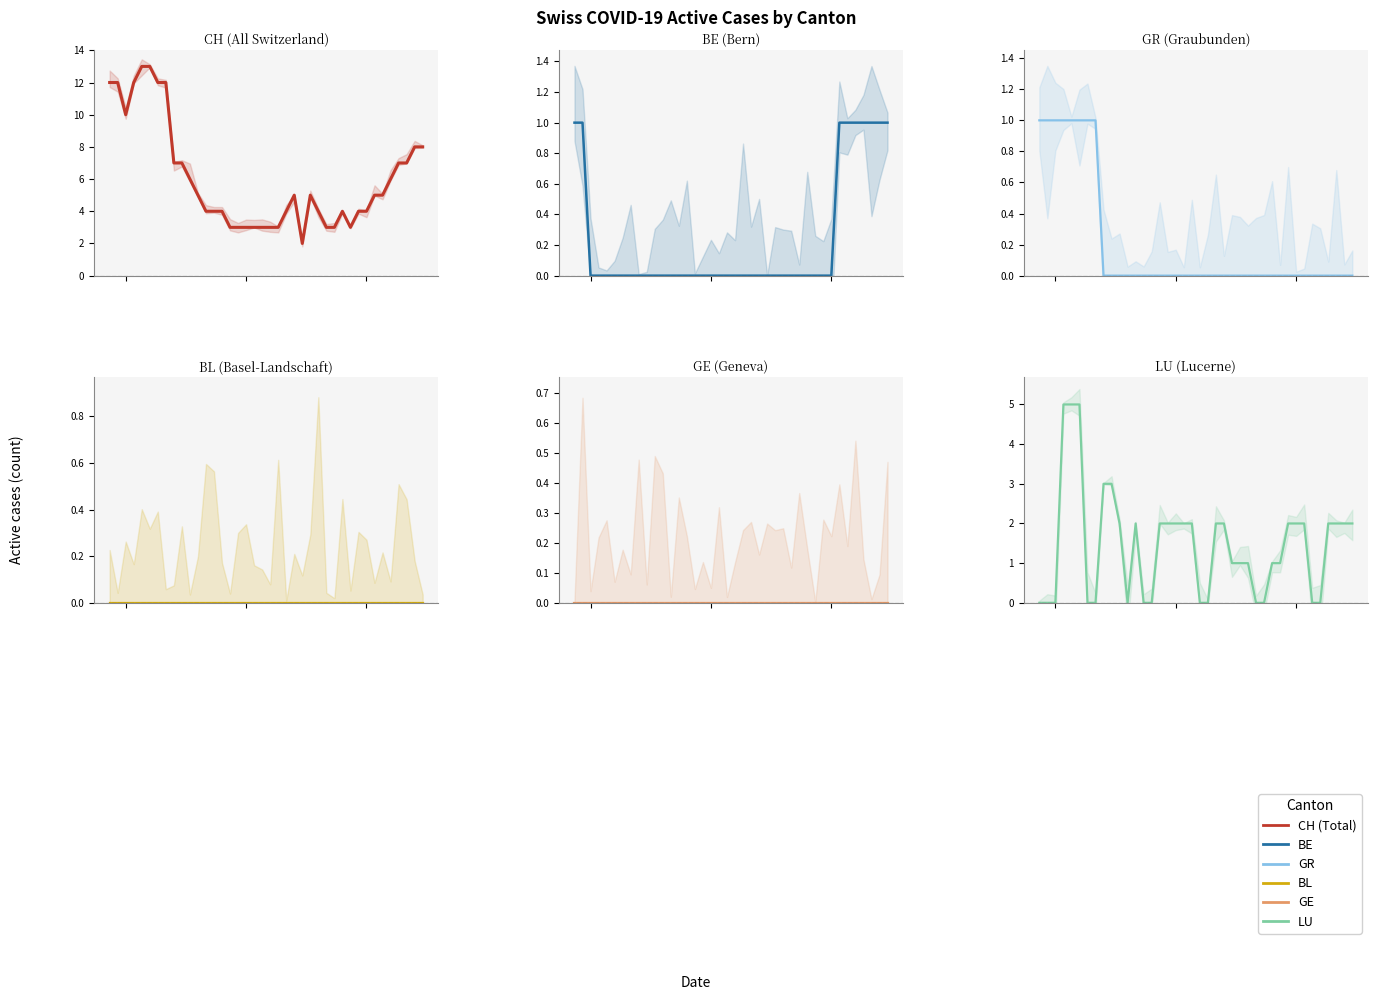

True or false: GE has more than 1 points higher than both neighbors.

False